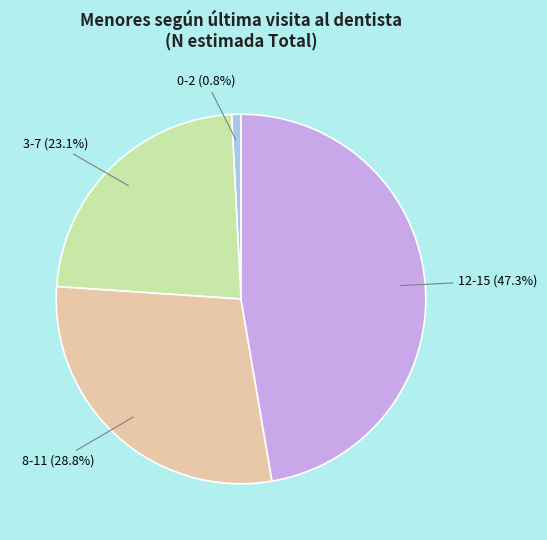

The 0-2 slice represents 1% of the pie. True or false?

True